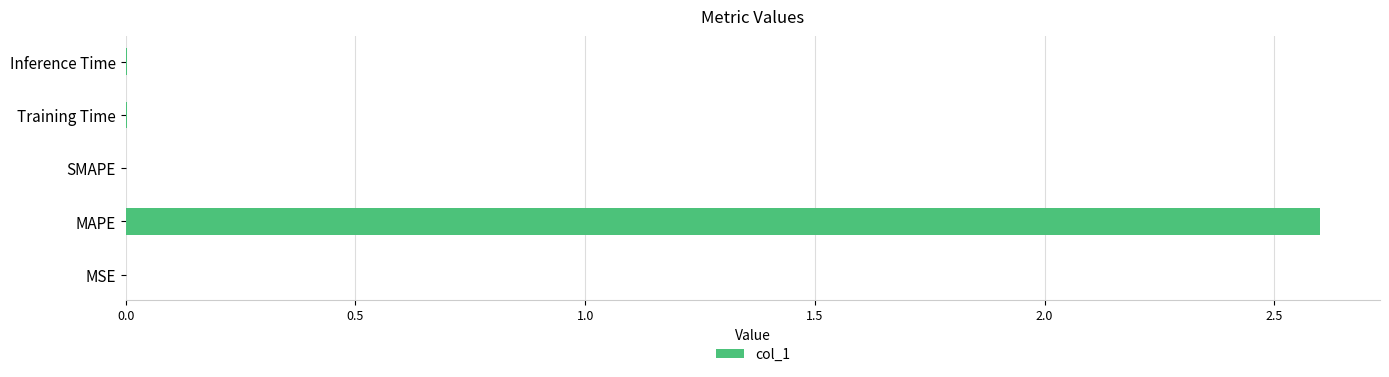

Are the bars horizontal?

Yes